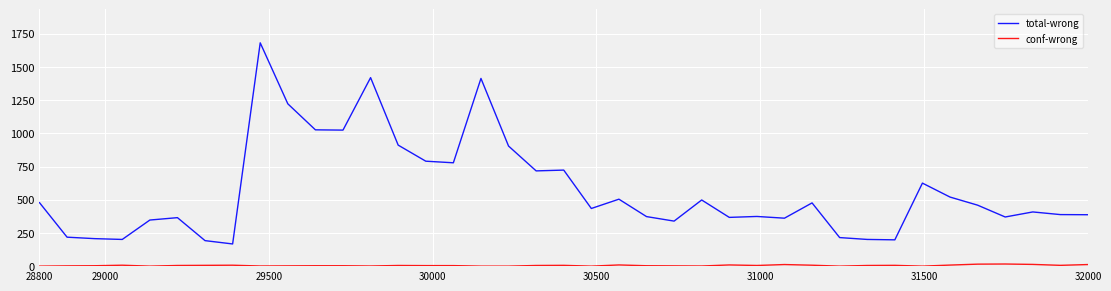

Which series has the largest total across all categories?

total-wrong